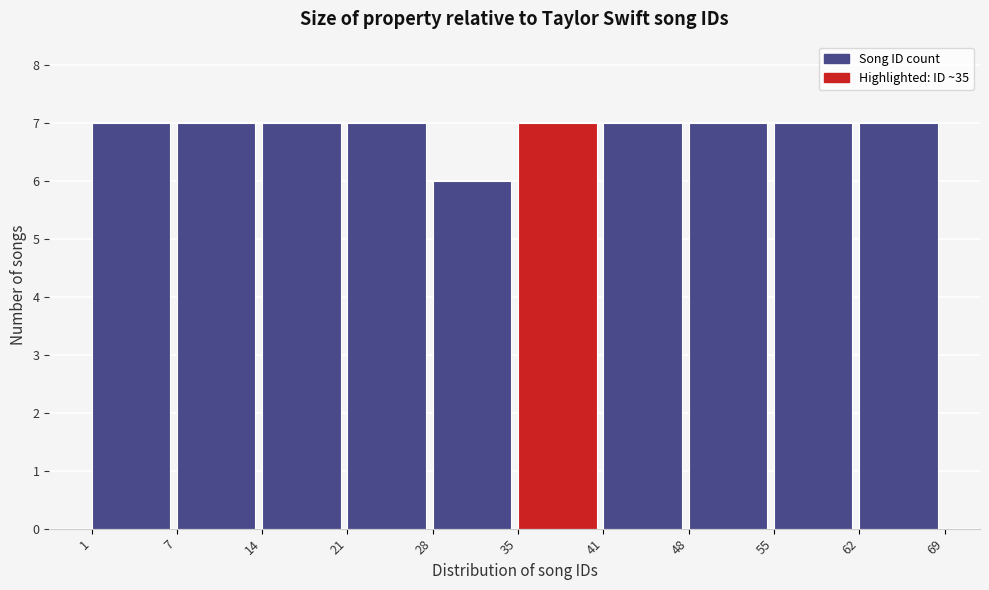

Reading left to right, transcribe all the data shown in this chart.

1=7	7=7	14=7	21=7	28=6	35=7	41=7	48=7	55=7	62=7